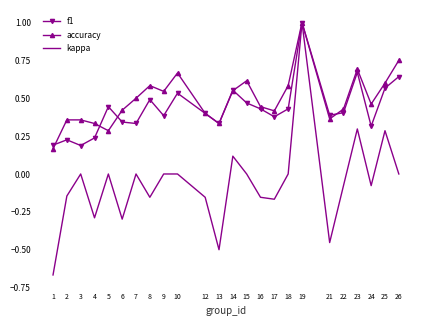

At which label does kappa reach its minimum?

1